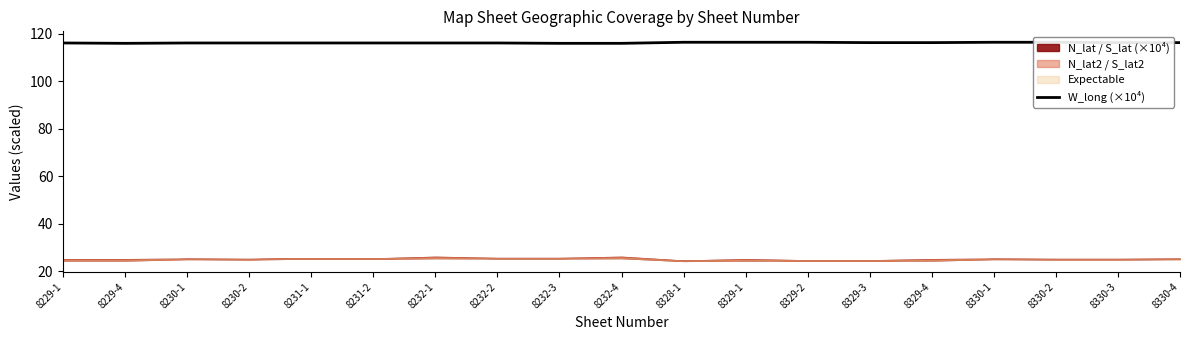

Reading right to left, extract all data points from this chart.

8330-4=116.3	8330-3=116.3	8330-2=116.5	8330-1=116.5	8329-4=116.3	8329-3=116.3	8329-2=116.5	8329-1=116.5	8328-1=116.5	8232-4=116.0	8232-3=116.0	8232-2=116.2	8232-1=116.2	8231-2=116.2	8231-1=116.2	8230-2=116.2	8230-1=116.2	8229-4=116.0	8229-1=116.2